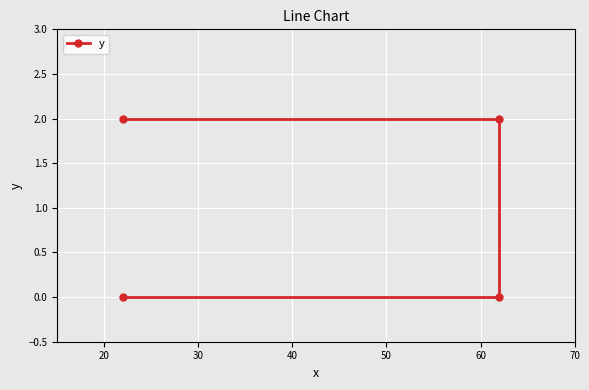

The chart shows a value of 2 at 40. True or false?

True